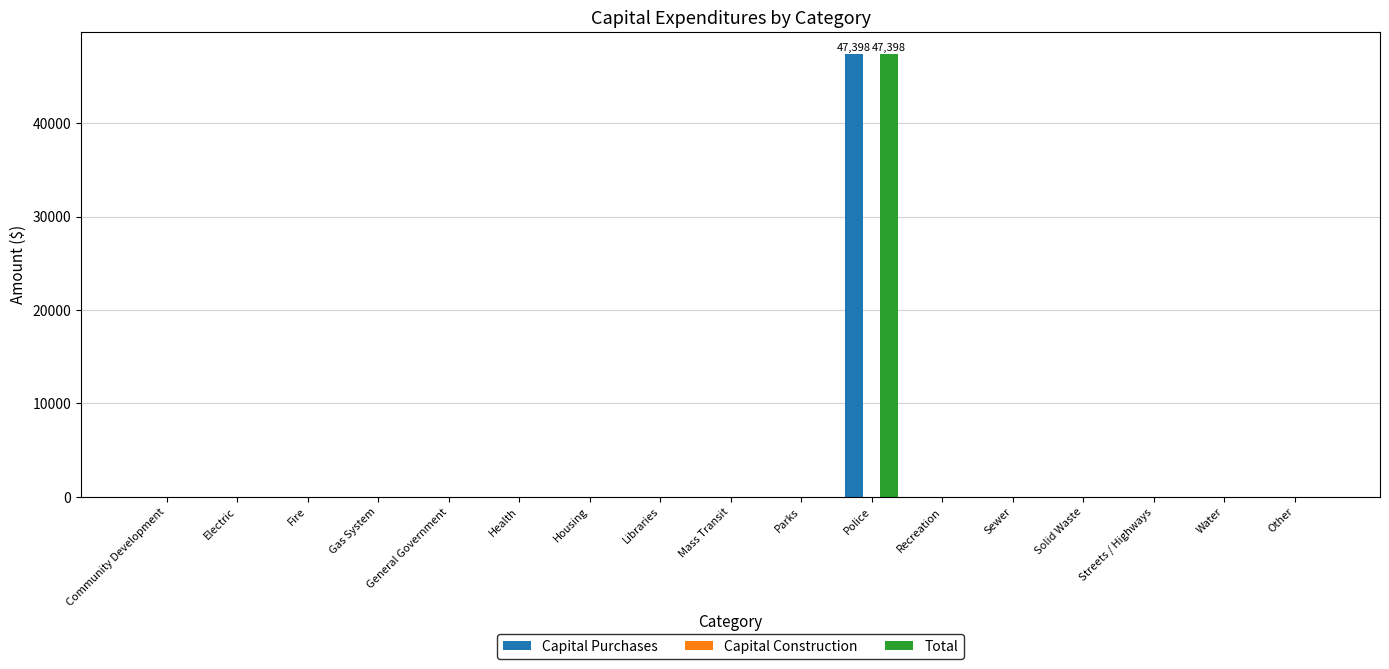

Is it true that Total equals 29310 at Recreation?

False